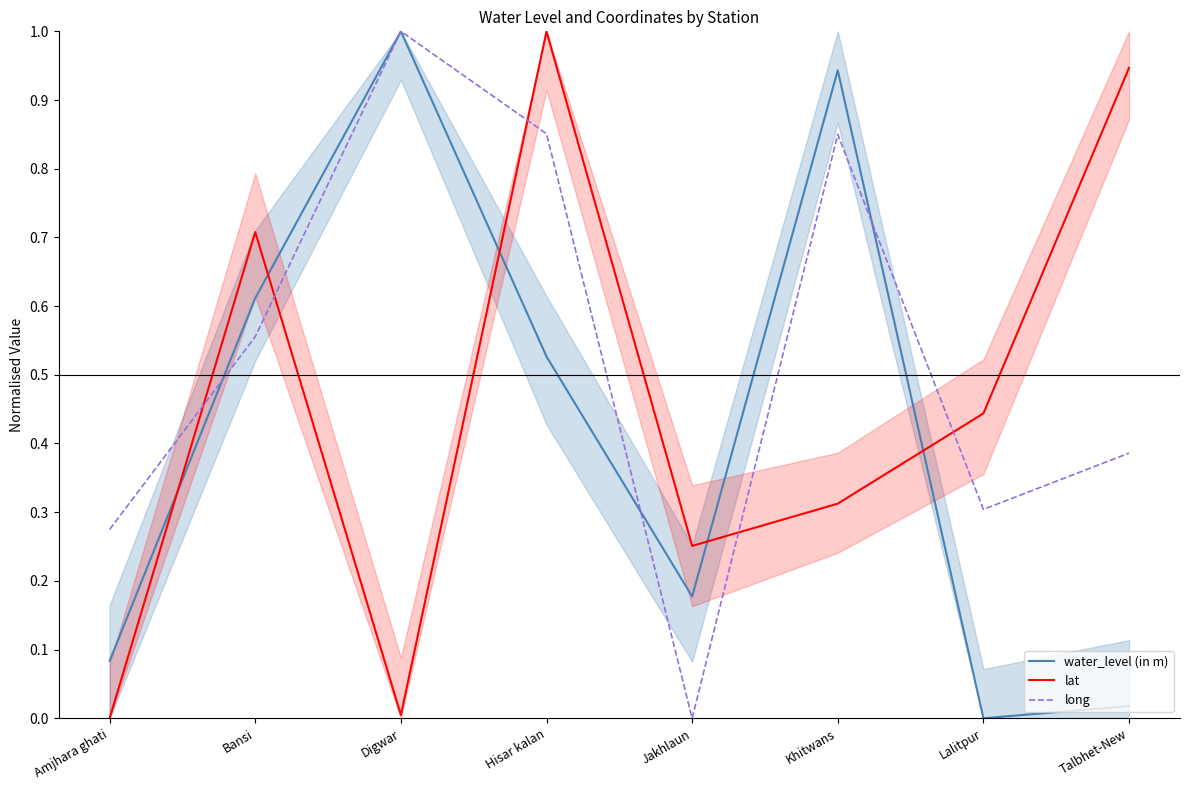

After their last crossing, which series has the higher values: water_level (in m) or lat?

lat